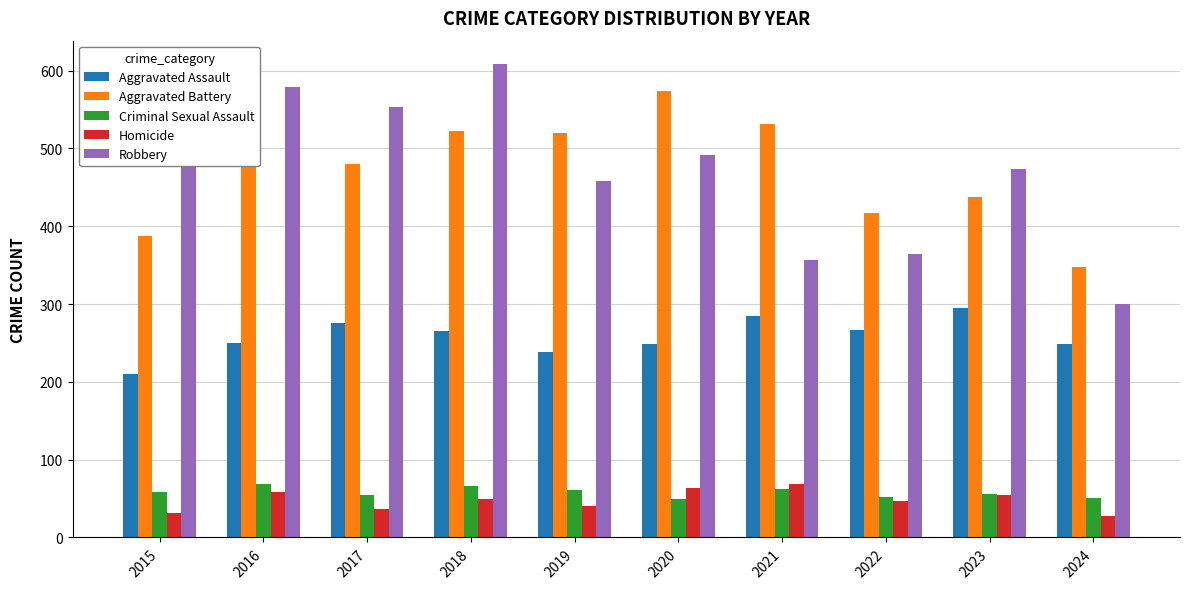

Which series changed the most between 2018 and 2023?

Robbery